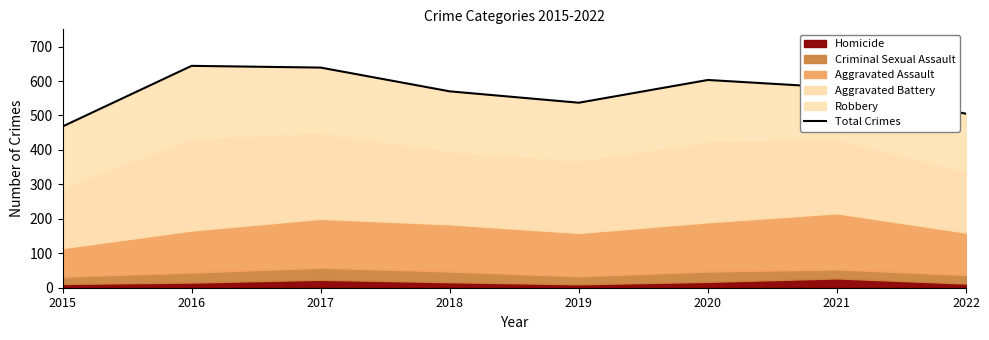

How many interior local valleys (lower than both neighbors) does the data have?

1